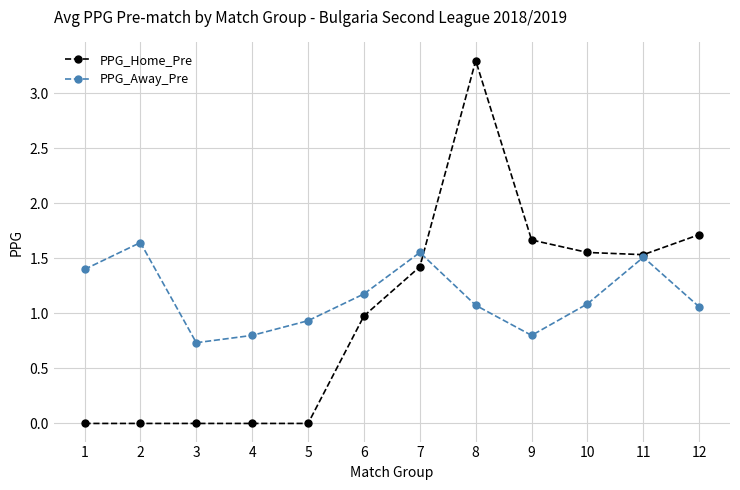

What is the approximate value of PPG_Home_Pre at 7?

1.4